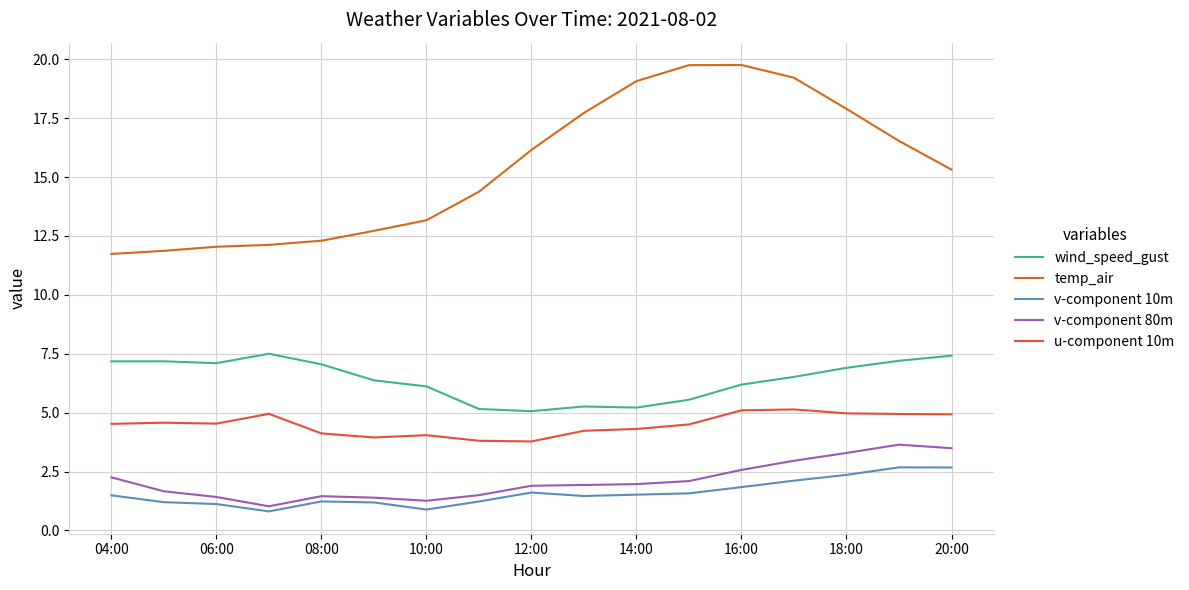

Rank the series by their maximum value, from lowest to highest.

v-component 10m, v-component 80m, u-component 10m, wind_speed_gust, temp_air